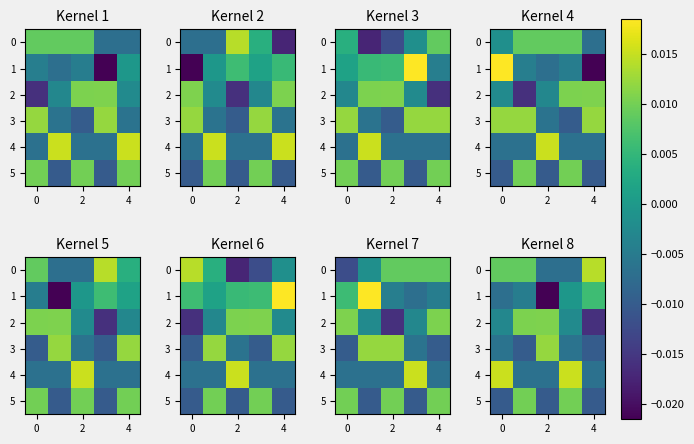

How many values in the 4 series exceed 0?

2